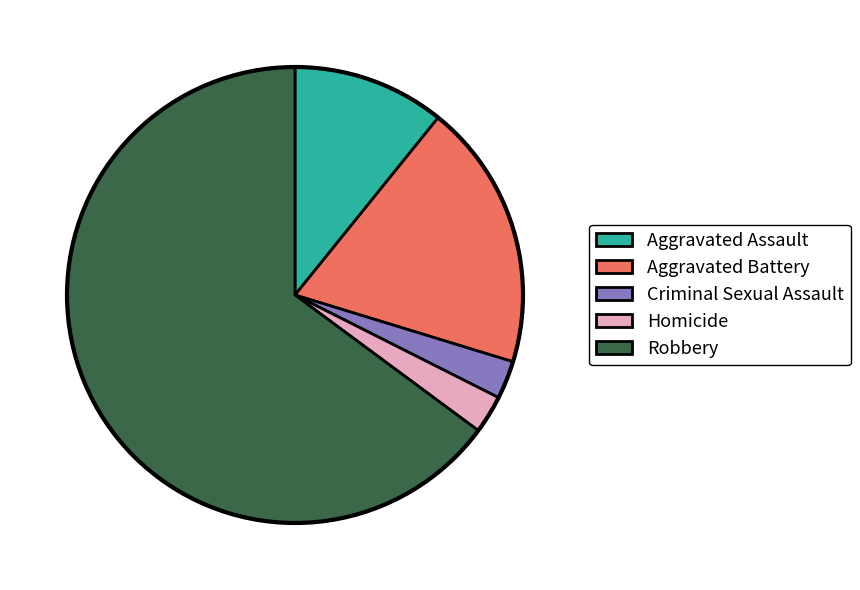

Approximately how many times larger is the value at Aggravated Assault compared to Robbery?

0.2